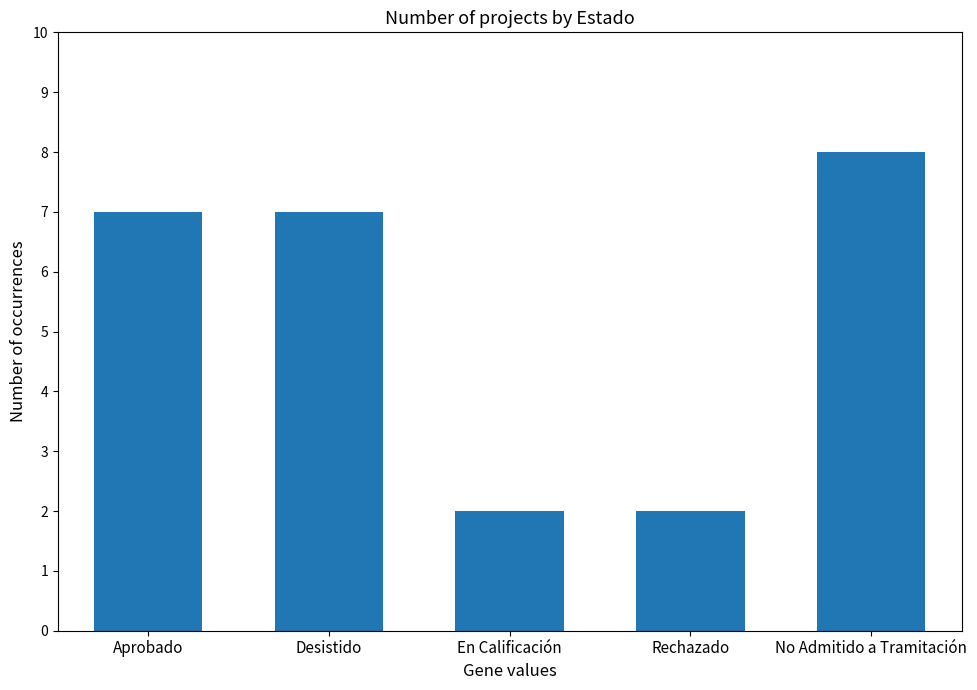

What is the change in value from Rechazado to No Admitido a Tramitación?

+6